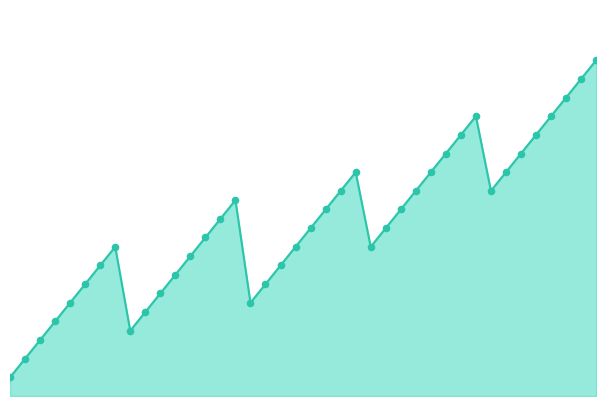

At how many categories does at least one series exceed 10?

32